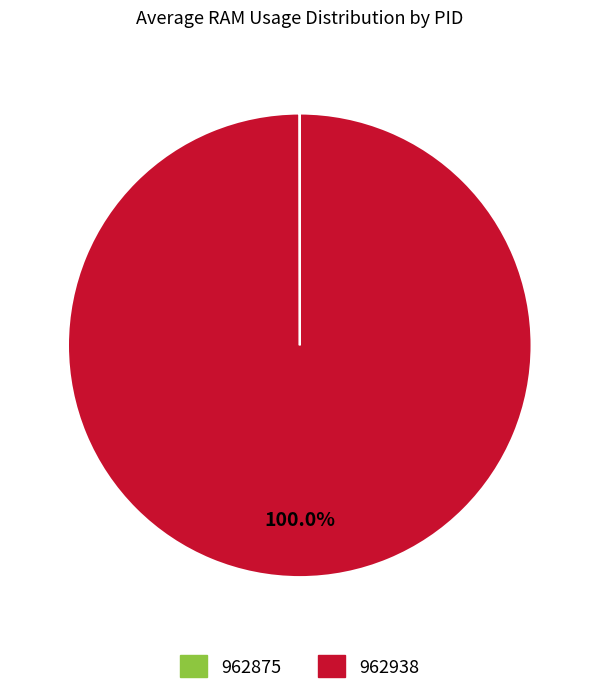

What is the largest slice in the pie chart?

962938